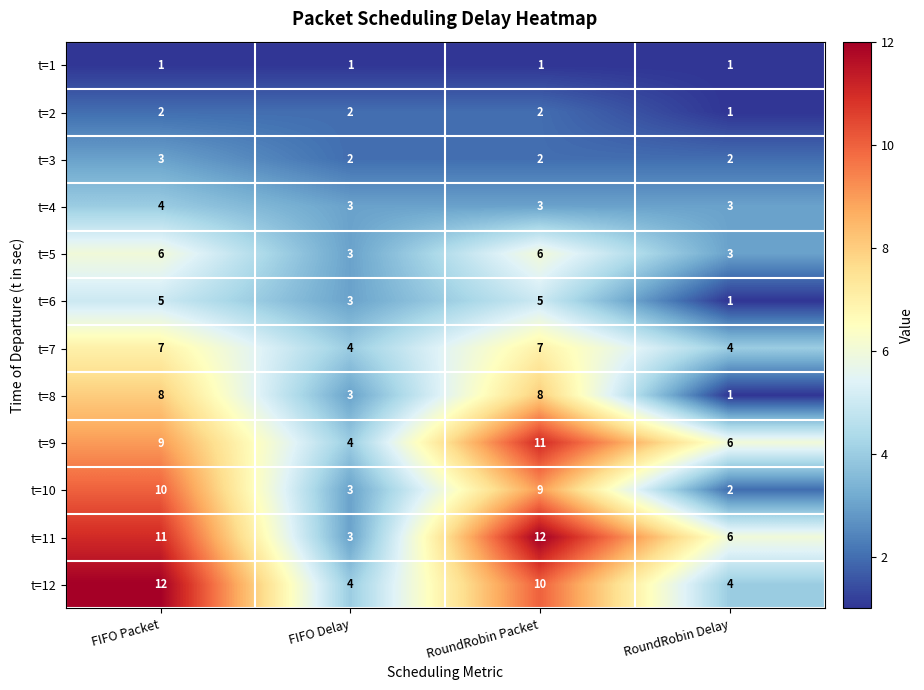

What is the minimum value for t=9?

4